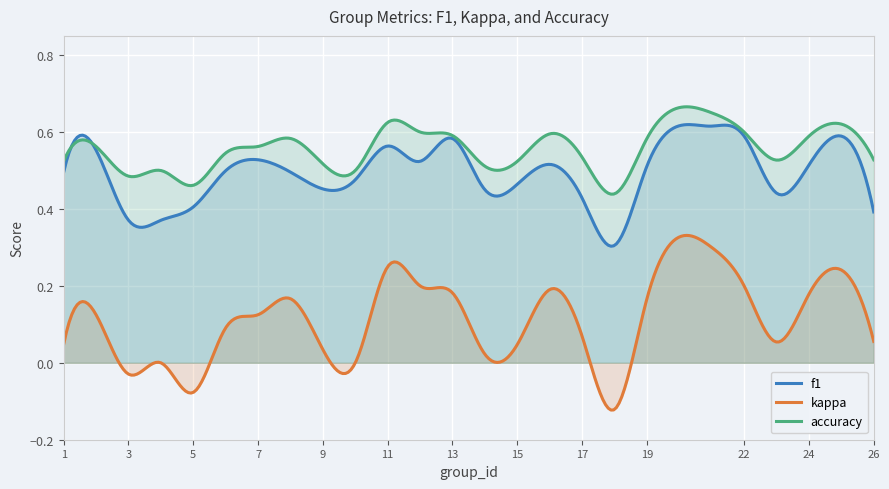

At which label does accuracy reach its minimum?

18